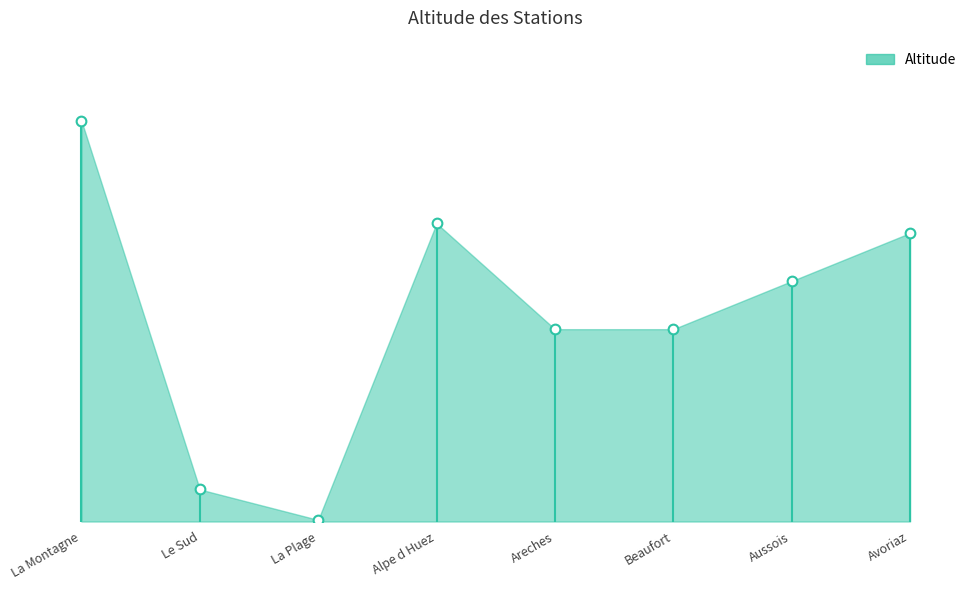

Approximately how many times larger is the value at Avoriaz compared to Alpe d Huez?

1.0